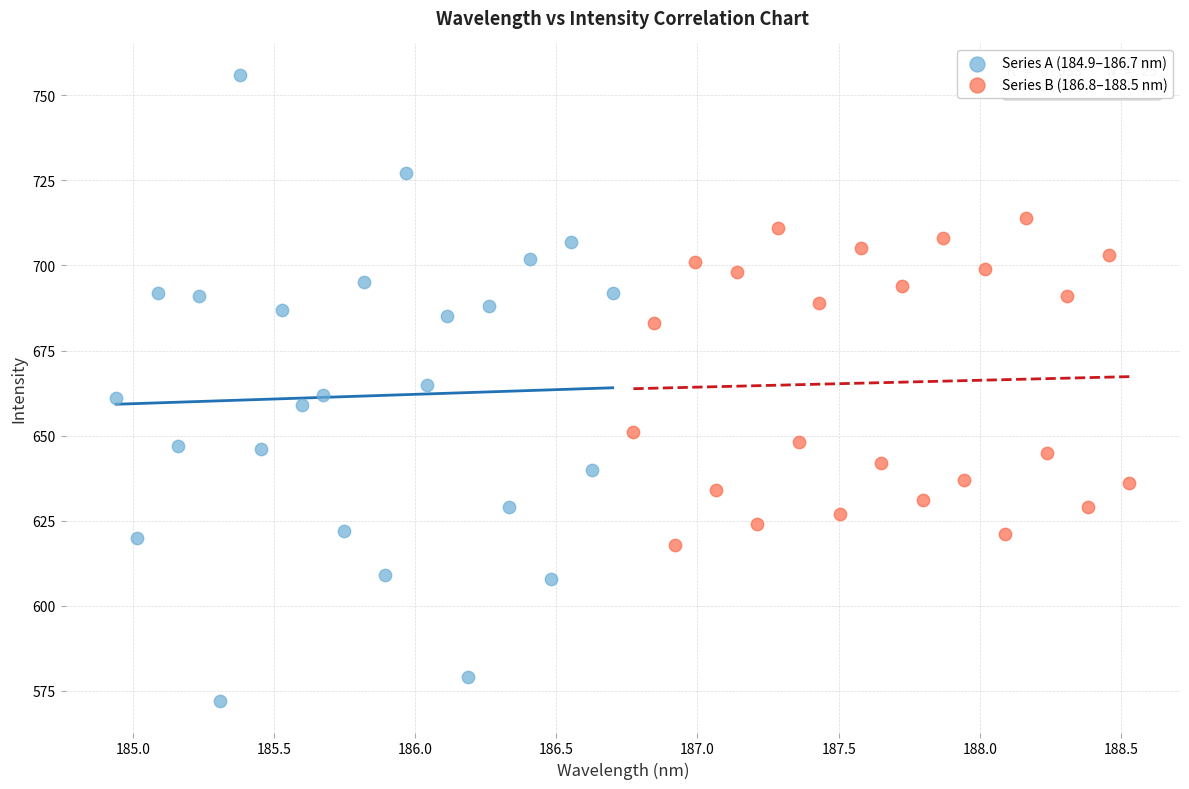

Which series reaches the minimum Y coordinate?

Series A (184.9–186.7 nm)